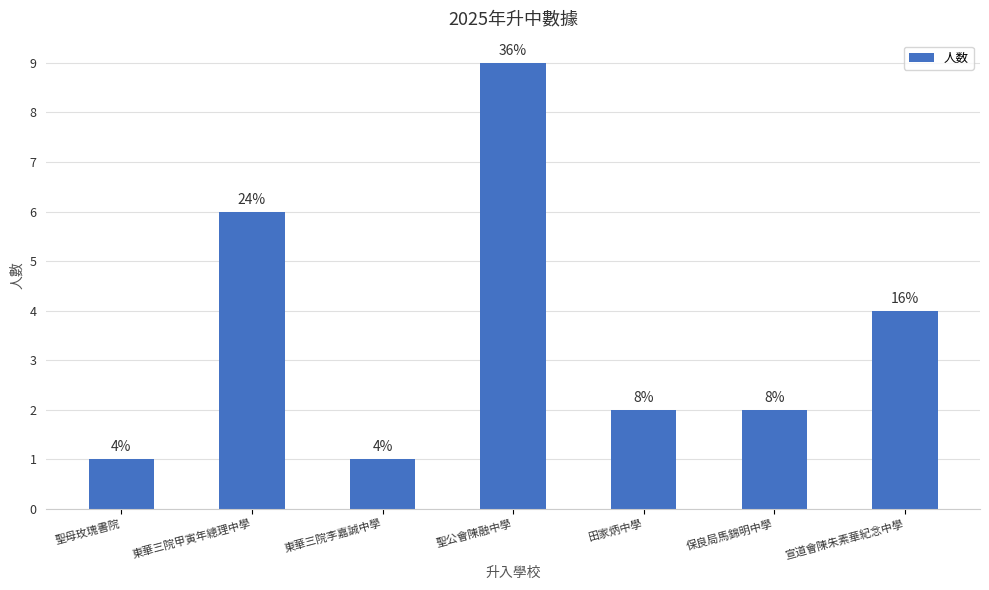

What position from the left is 聖公會陳融中學?

4